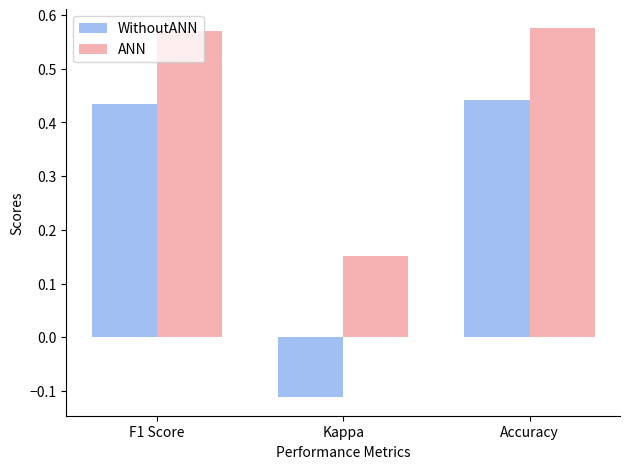

What is the difference between the second highest and minimum values in the WithoutANN series?

0.5